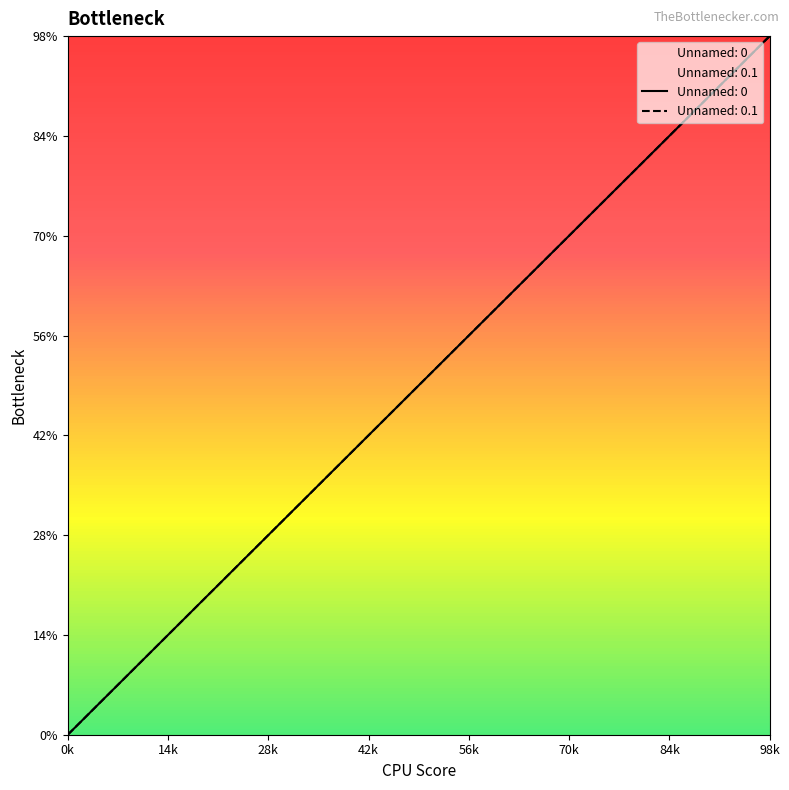

Which series has the largest total across all categories?

Unnamed: 0